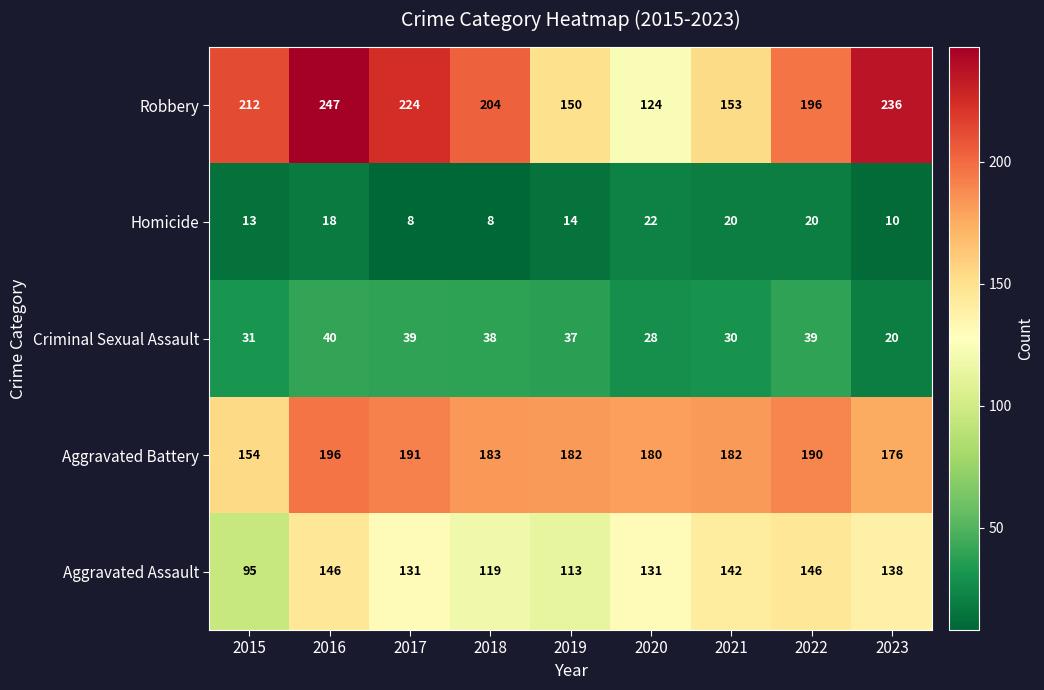

Which series has the widest spread of values?

Robbery